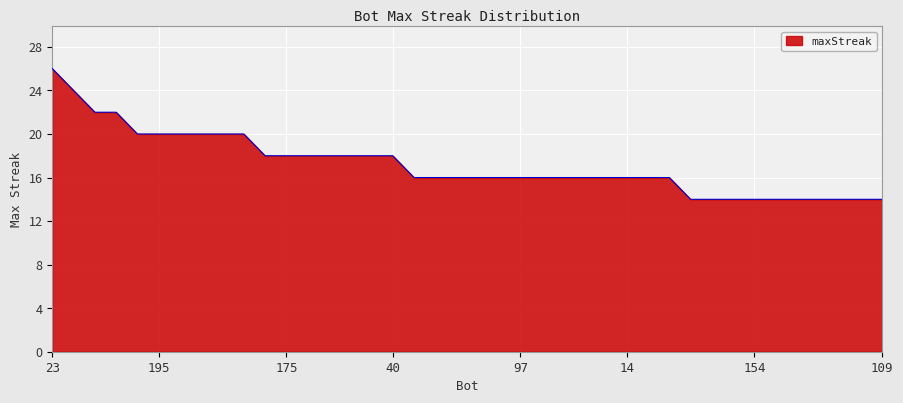

What is the difference between the maximum and minimum values?

12